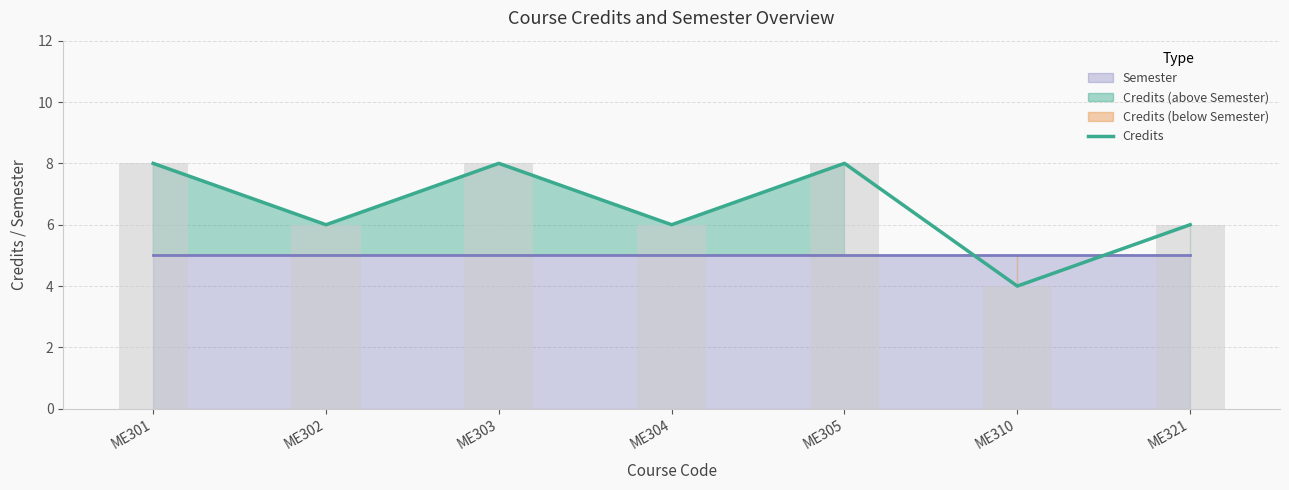

Between ME304 and ME303, which is larger?

ME303